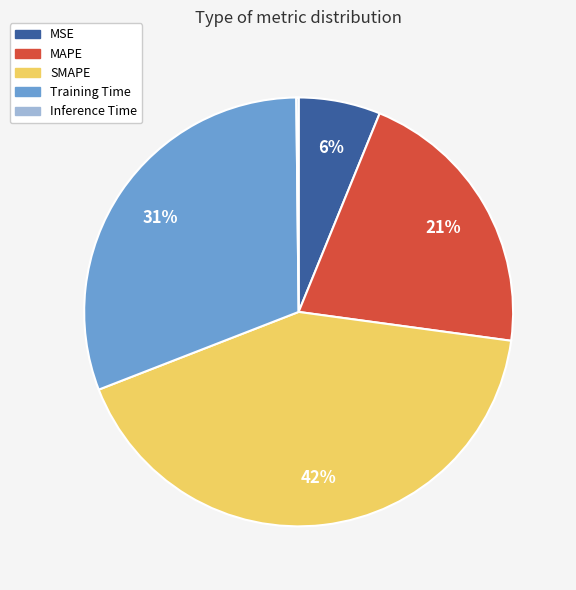

What is the largest slice in the pie chart?

SMAPE